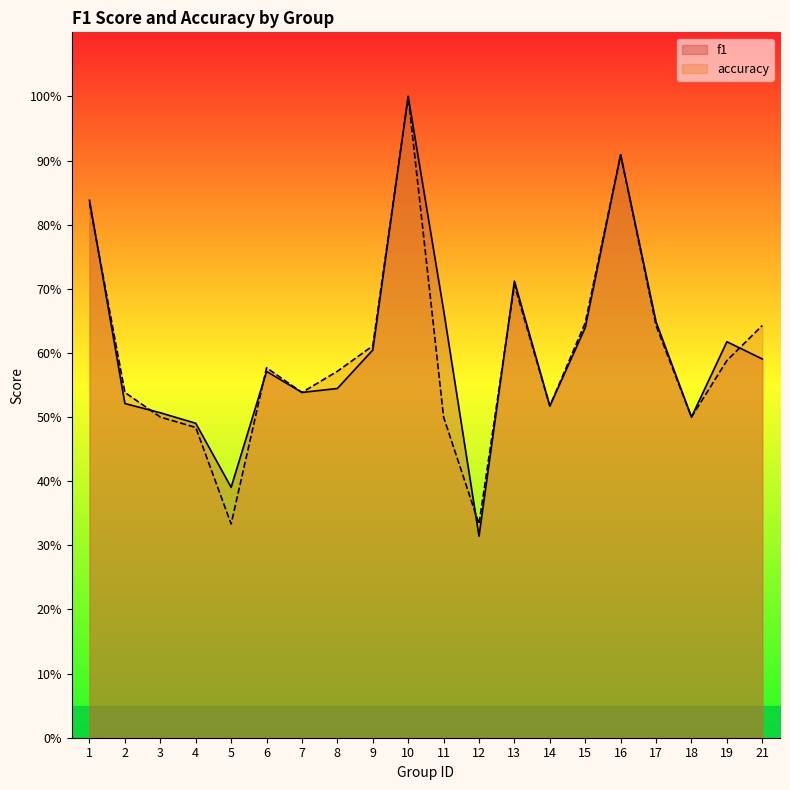

At which category is the sum across all series the highest?

10